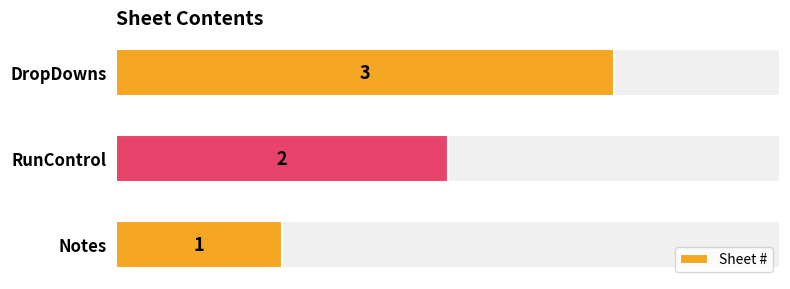

At which label is Sheet # closest to 2?

RunControl